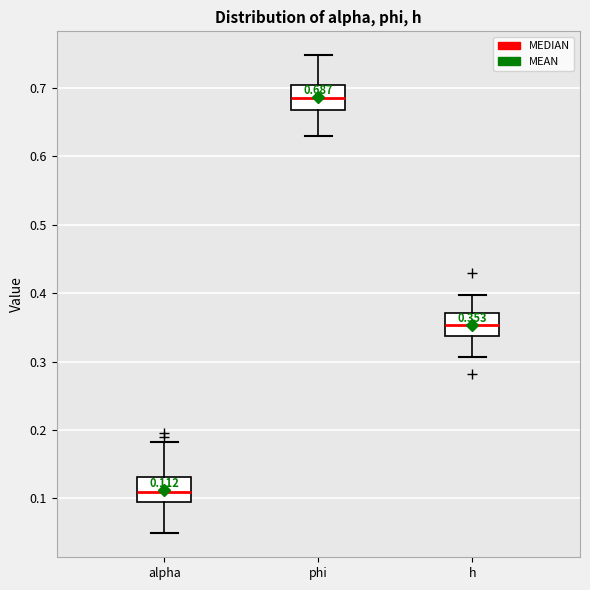

Which box has the highest median line?

phi